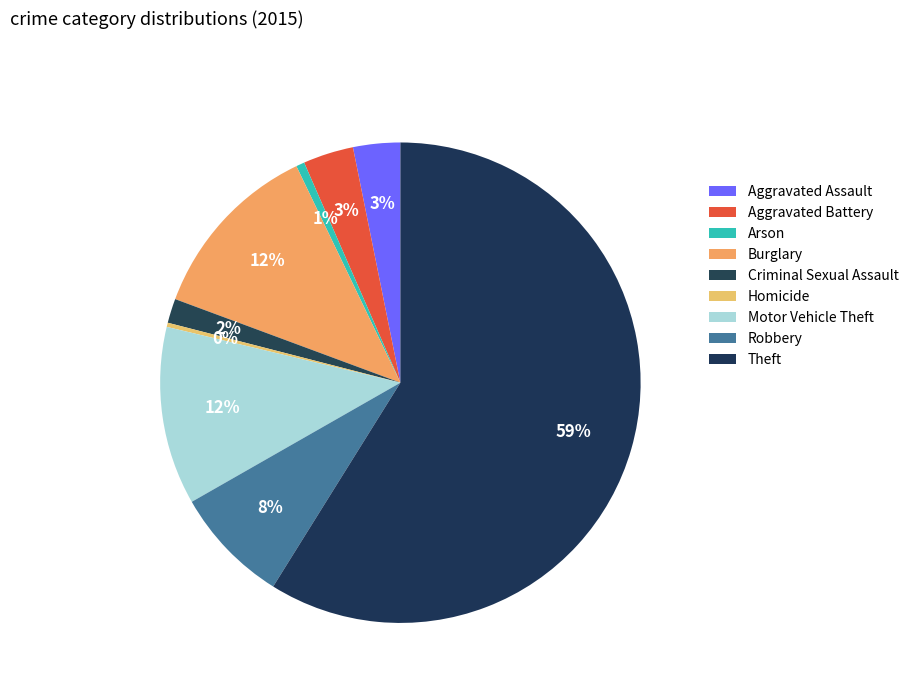

To the nearest percent, what portion does Burglary represent?

12%